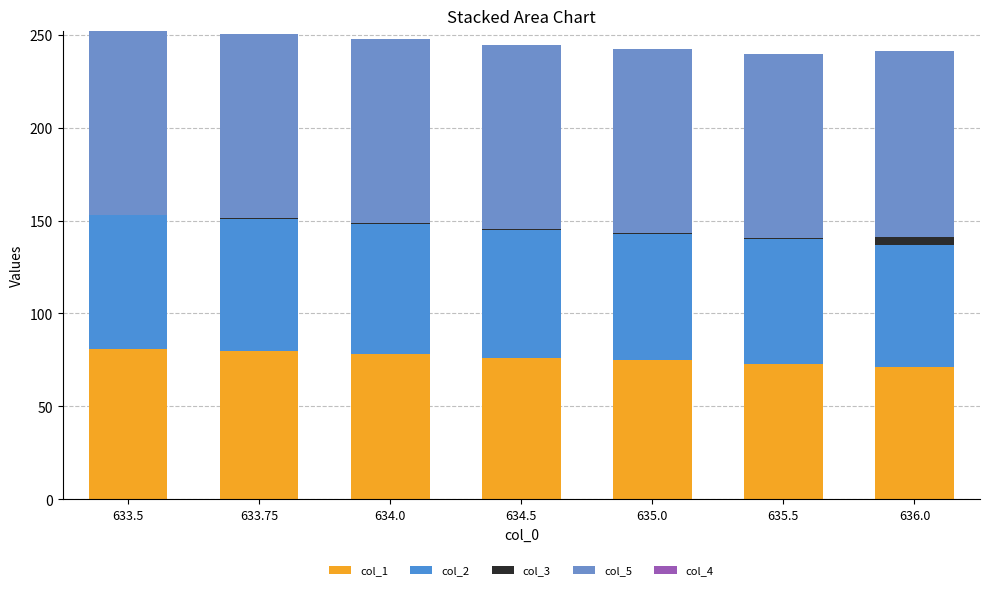

Are the bars horizontal?

No